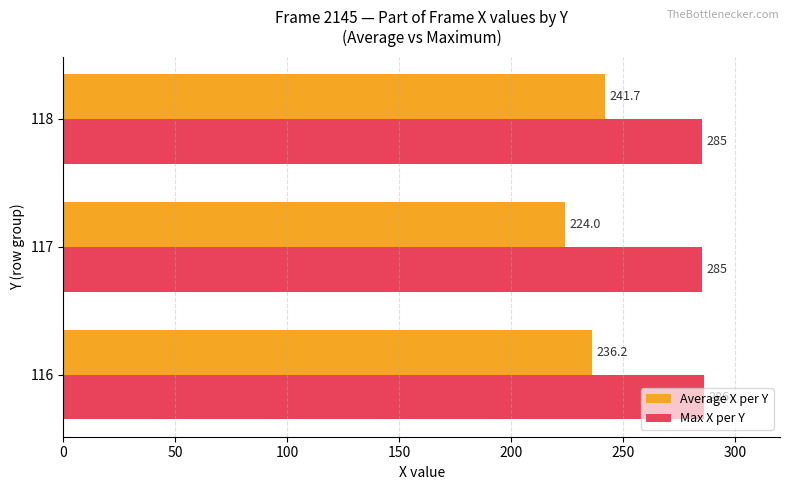

At which category is the sum across all series the highest?

118